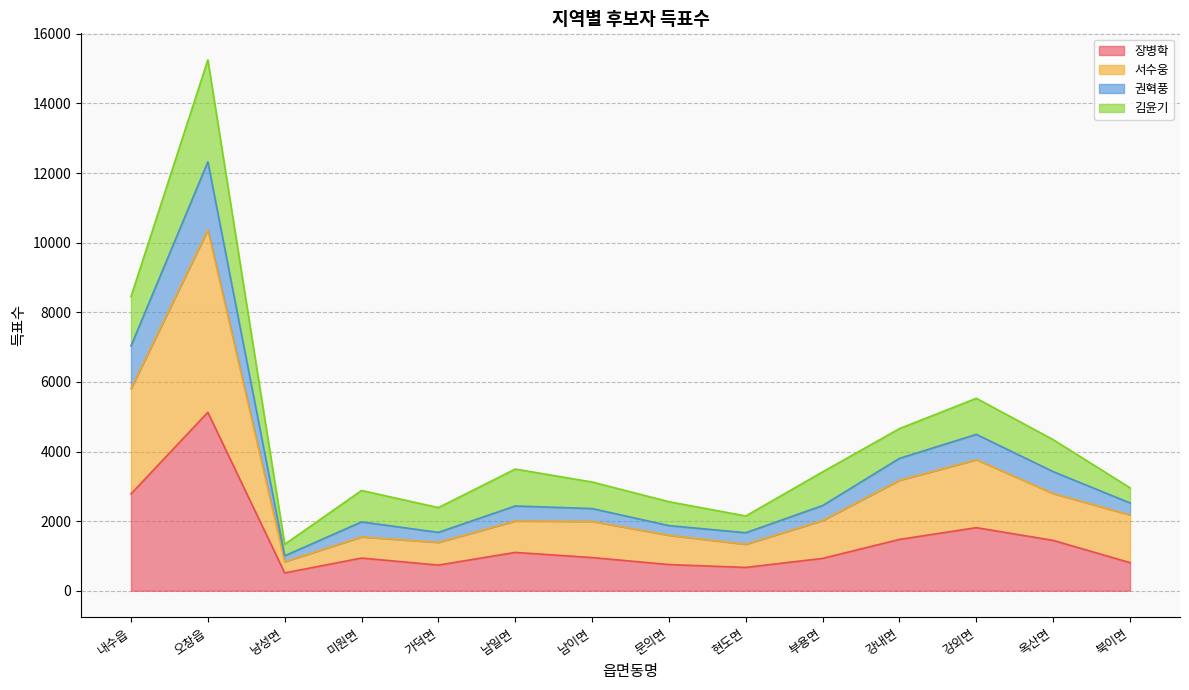

At which category does the chart reach its minimum across all series?

낭성면